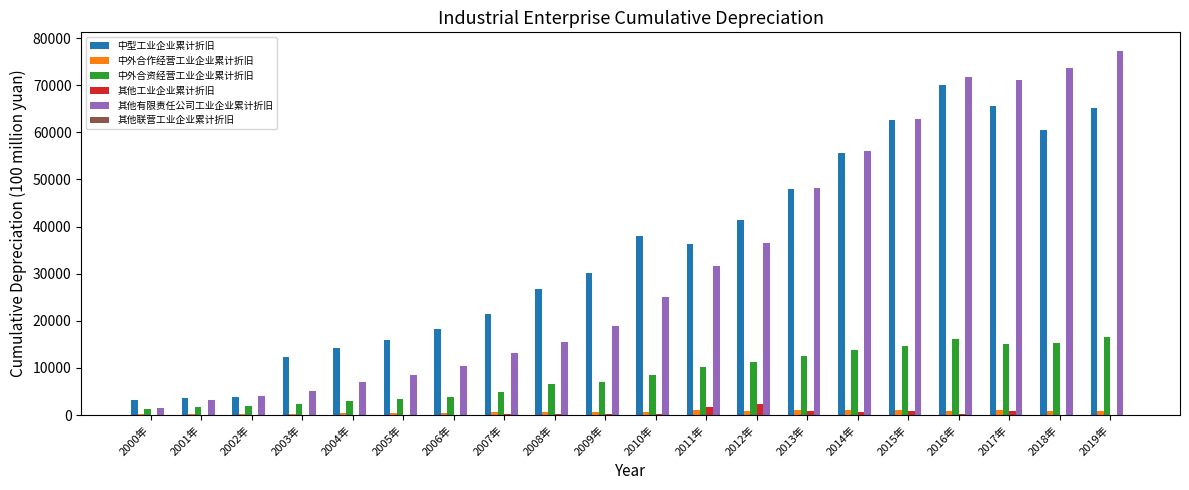

Is the value of 中外合资经营工业企业累计折旧 at 2008年 greater than the value of 中型工业企业累计折旧 at 2014年?

No